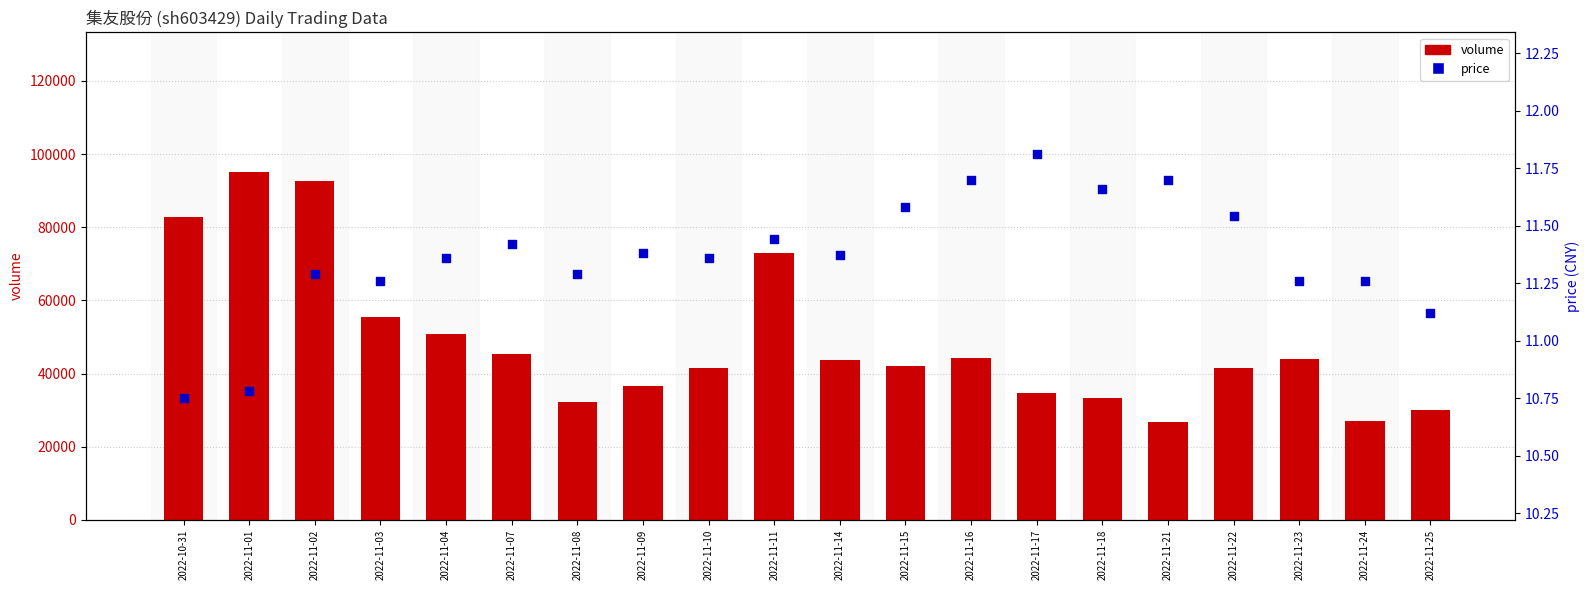

Which series has the largest Y range (max minus min)?

volume